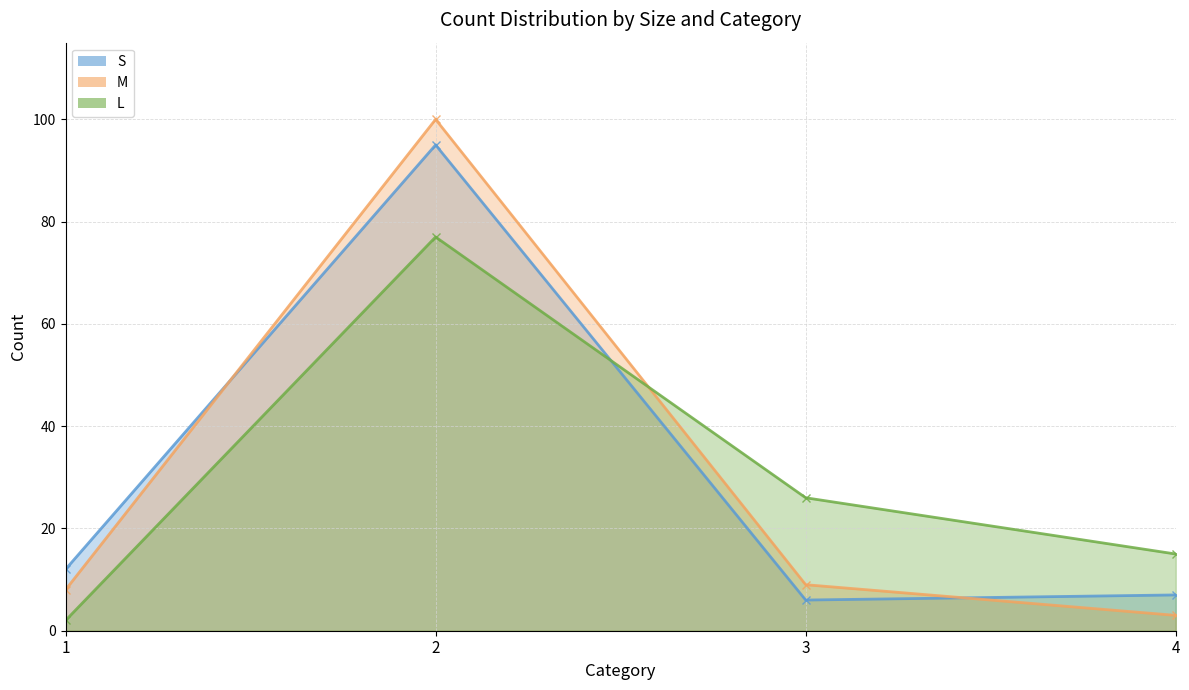

The value of L at 3 is 6. True or false?

False